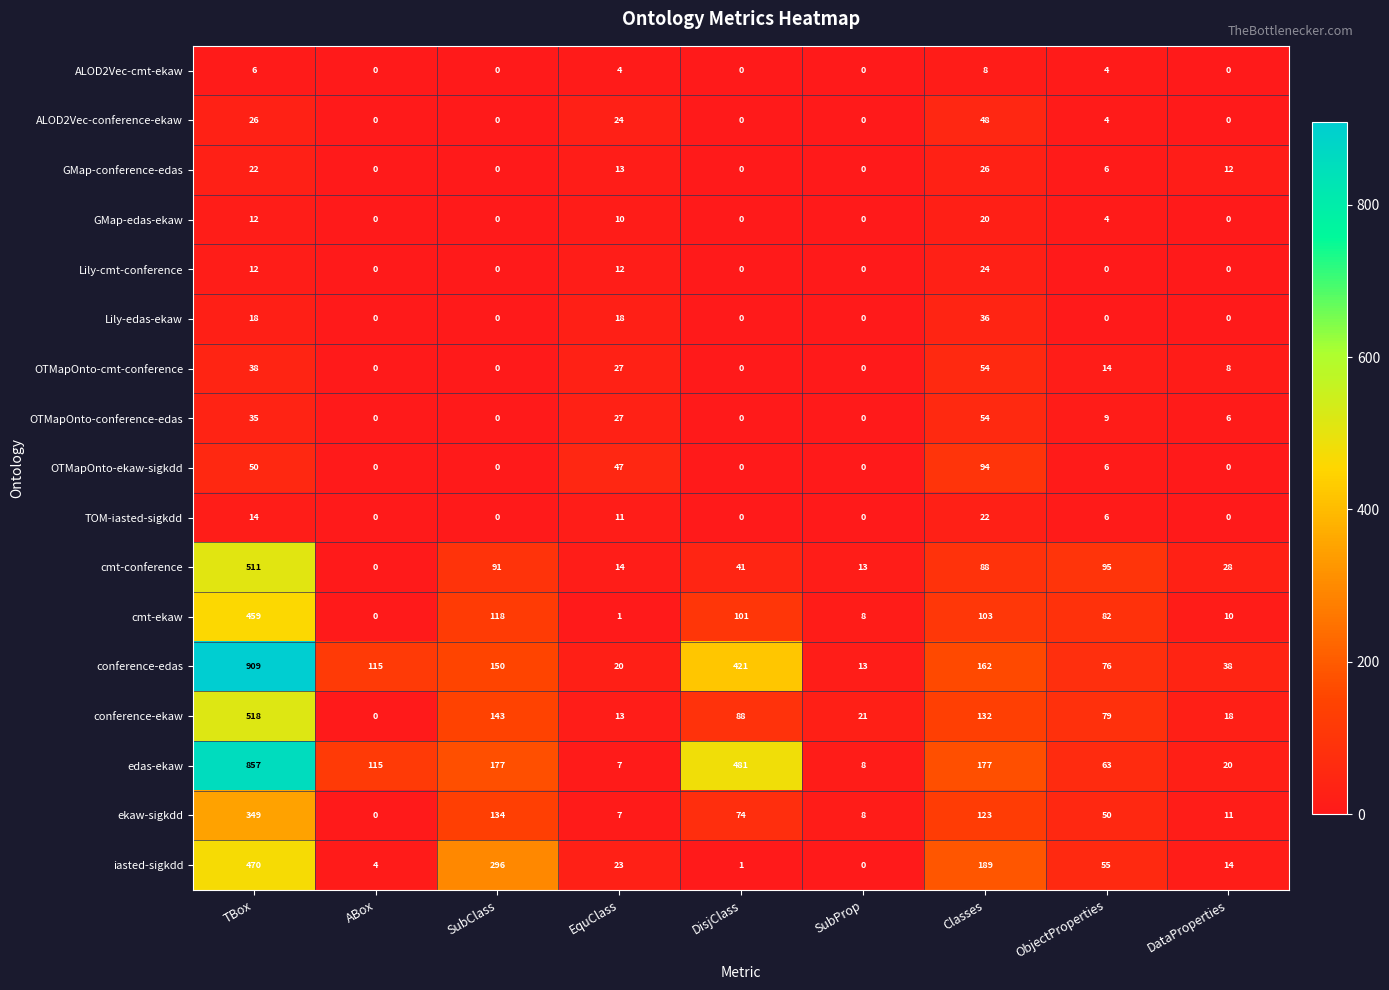

Where is conference-edas nearest to the value 461?

DisjClass